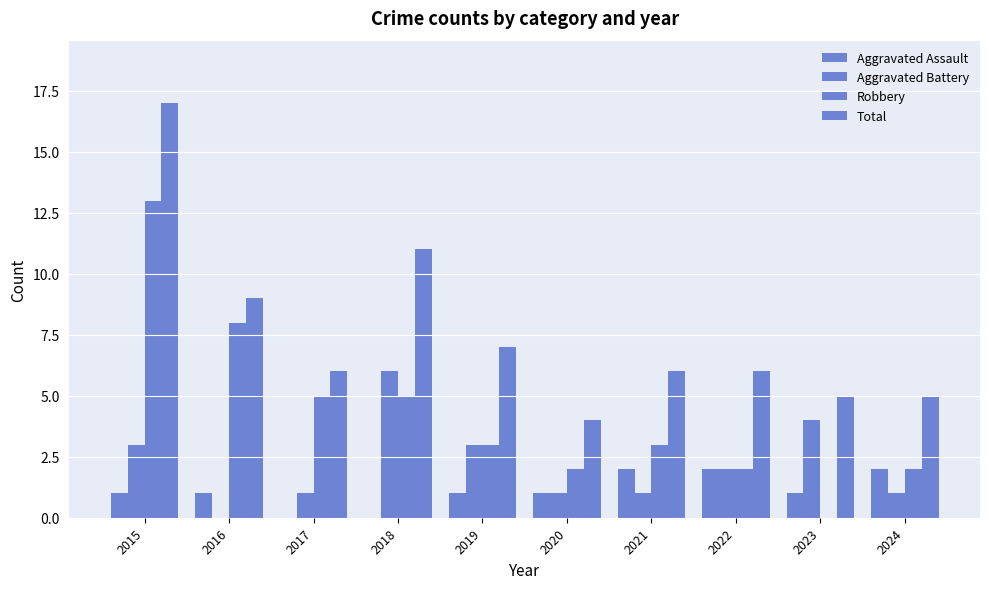

Are the bars grouped side by side (vs. stacked)?

Yes